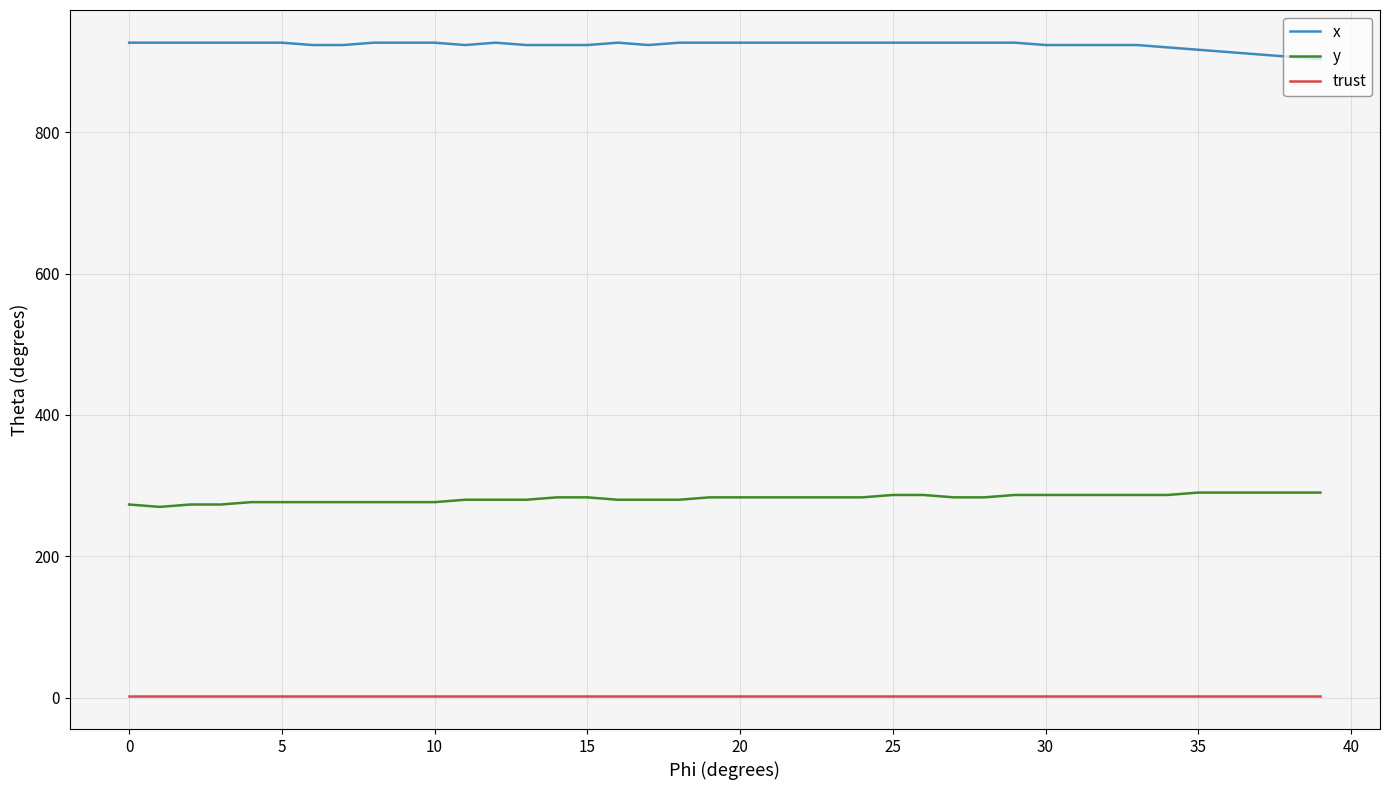

How many lines are shown in the chart?

3